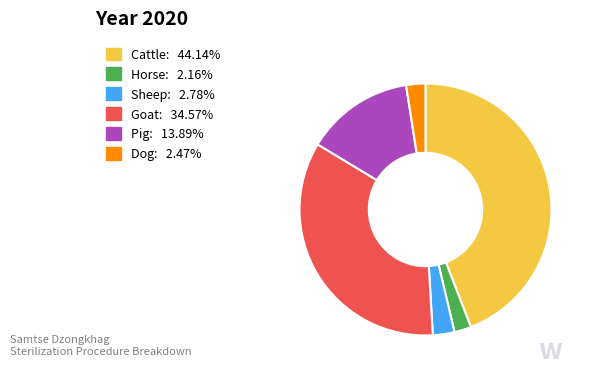

Is there a majority slice in this chart?

No